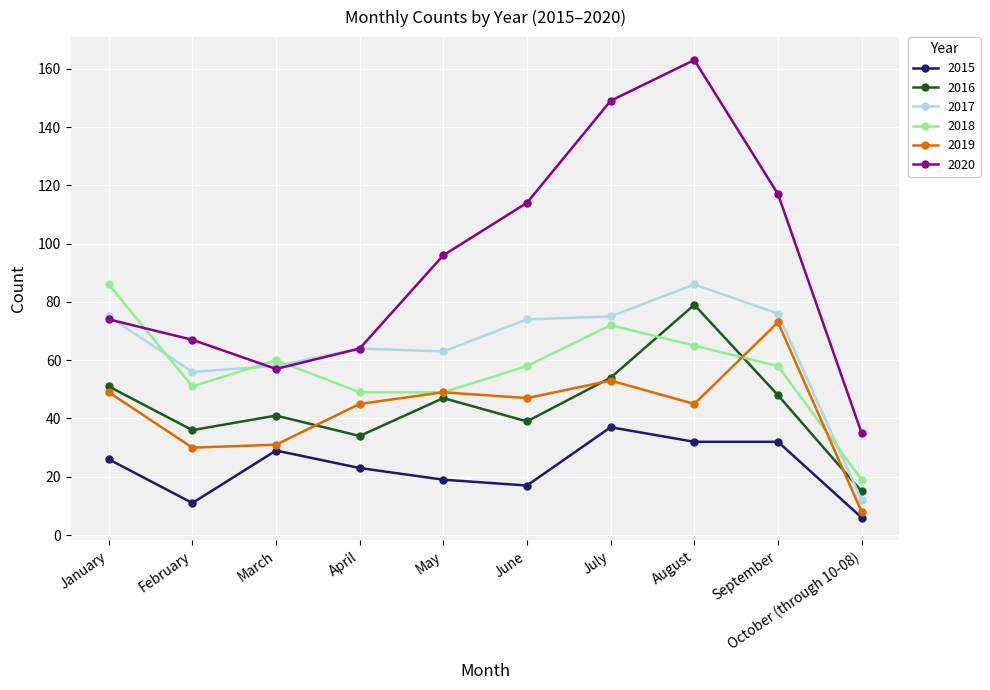

What is the greatest value displayed?

163